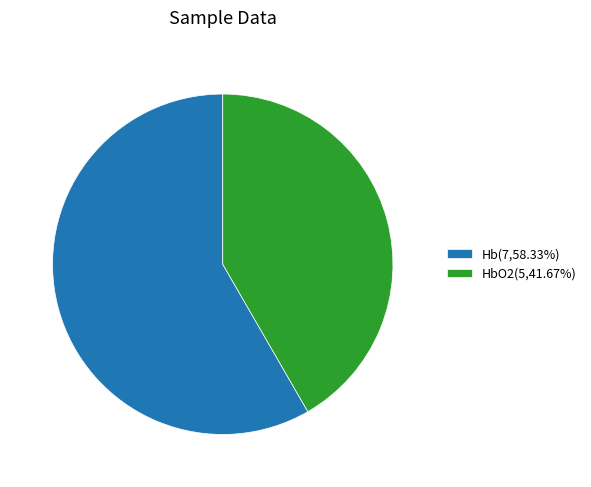

Does any single category account for the majority?

Yes